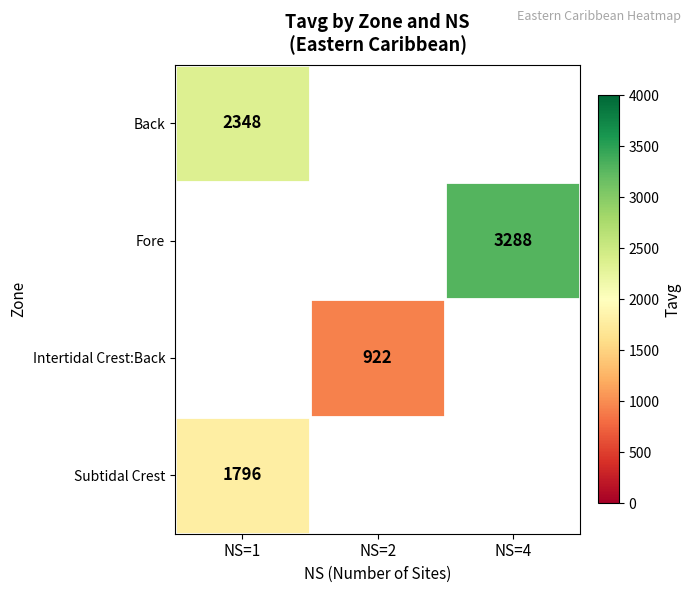

Is the value of Intertidal Crest:Back at NS=2 greater than the value of Subtidal Crest at NS=1?

No